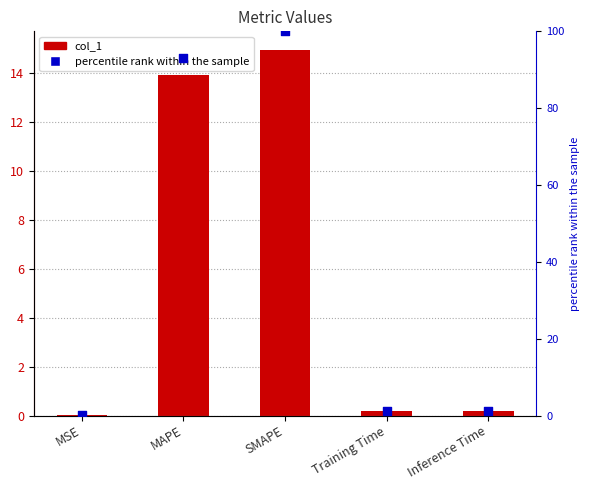

At how many categories does at least one series exceed 80?

2